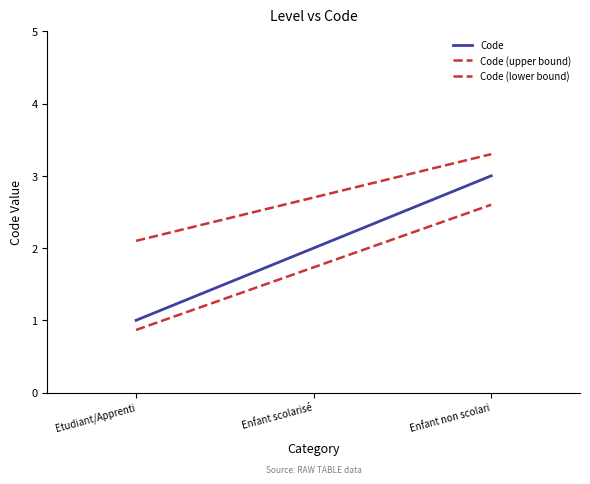

At how many categories does at least one series exceed 1?

3